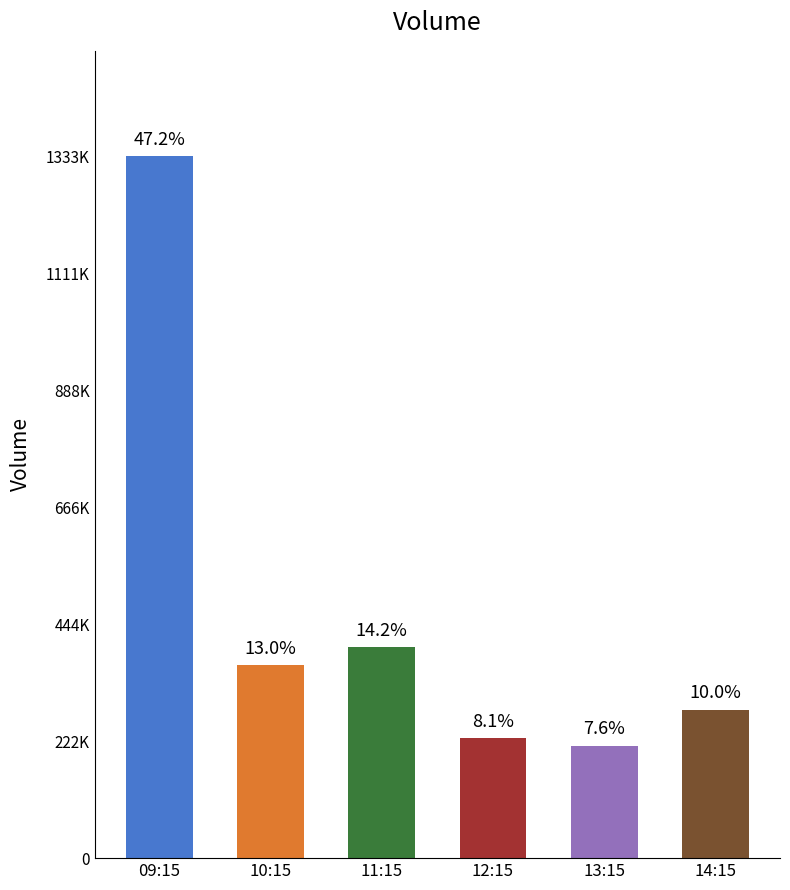

At which category does the chart reach its minimum across all series?

13:15